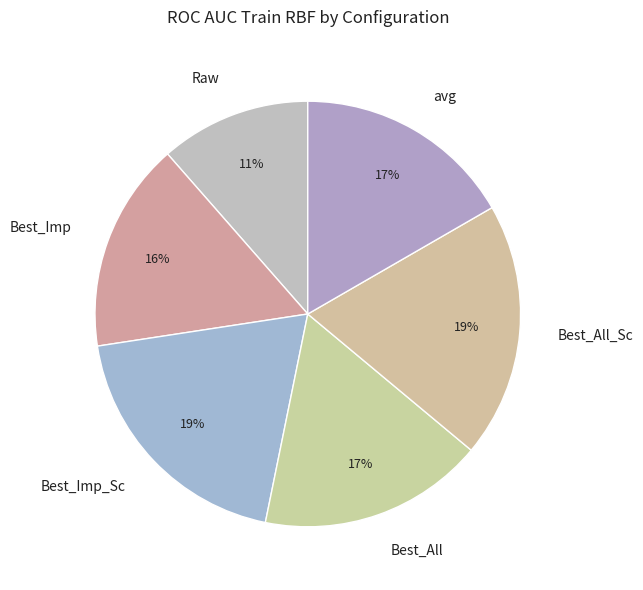

To the nearest percent, what portion does Best_Imp represent?

16%